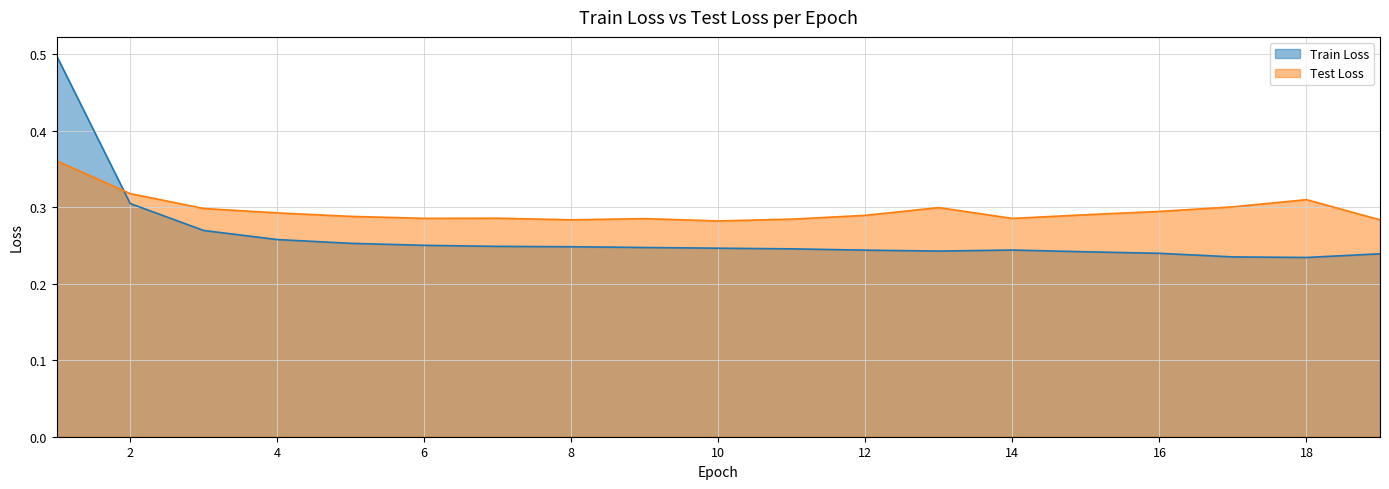

What is the value of the Test Loss point at the 5th from the left?

0.3